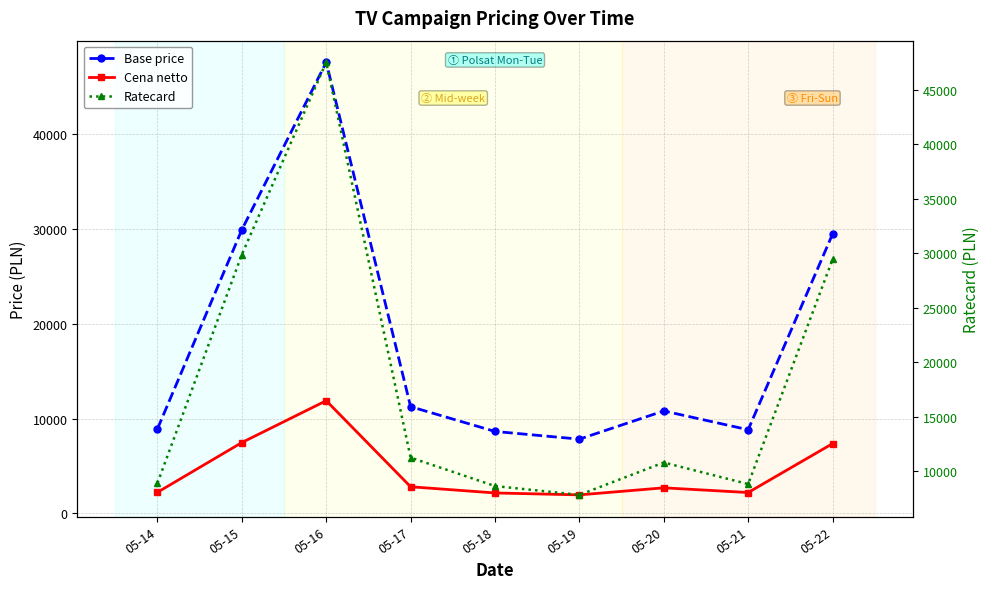

Between 05-20 and 05-16, which is larger?

05-16